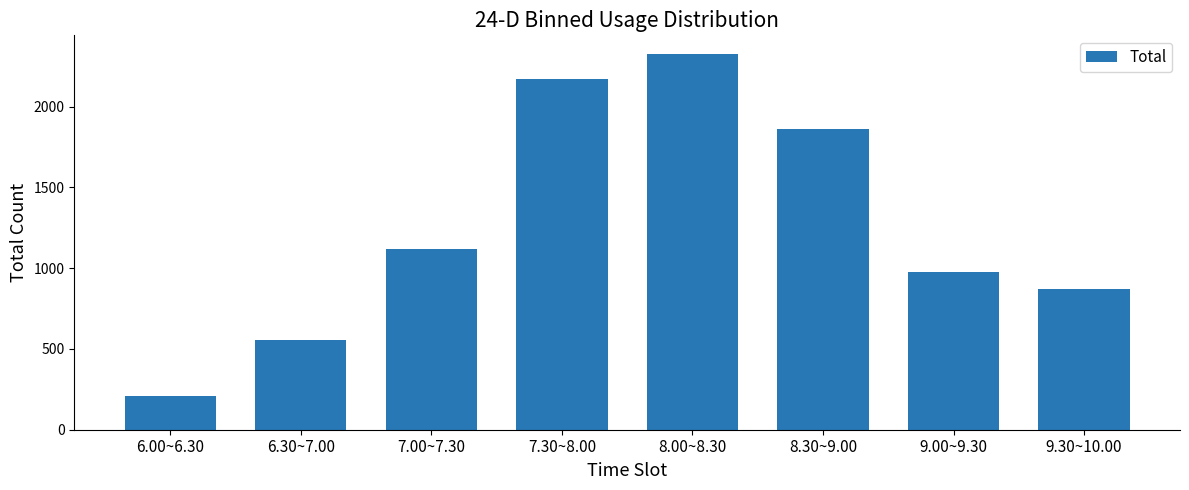

Between 6.00~6.30 and 6.30~7.00, which is larger?

6.30~7.00